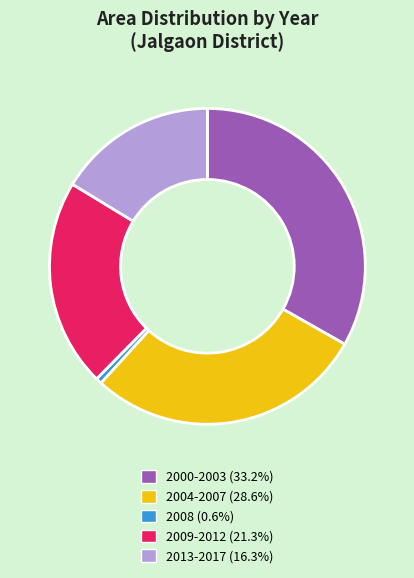

Does any single category account for the majority?

No